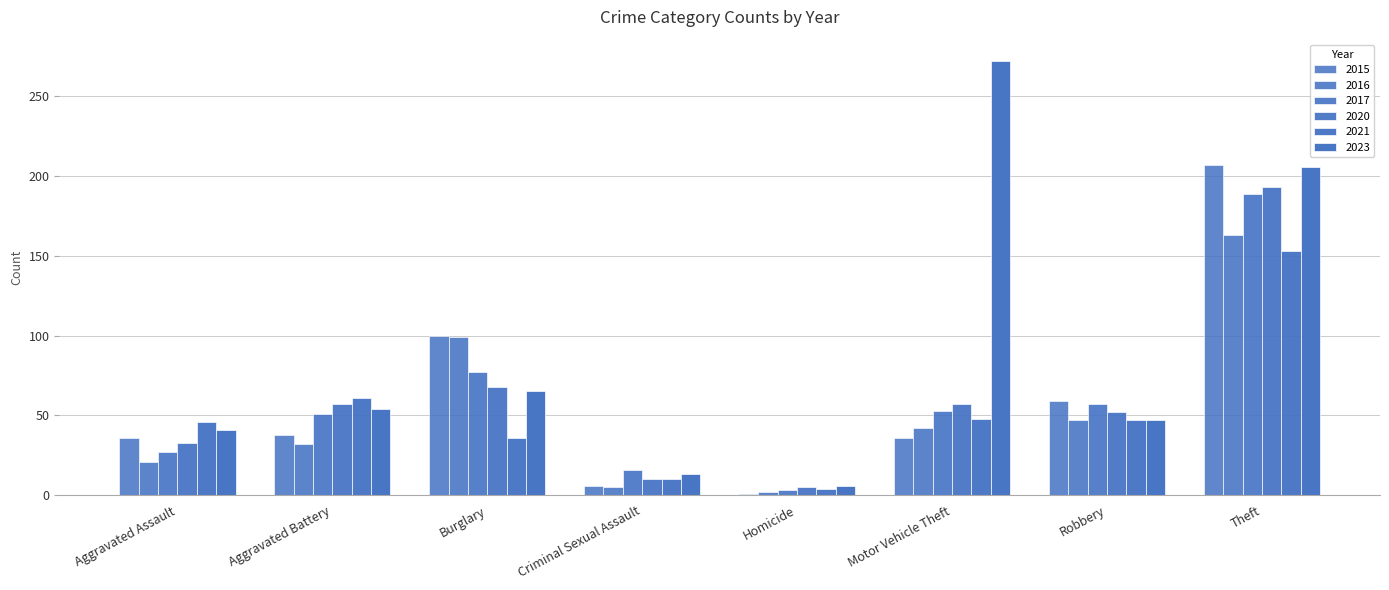

How many groups of bars are there?

8